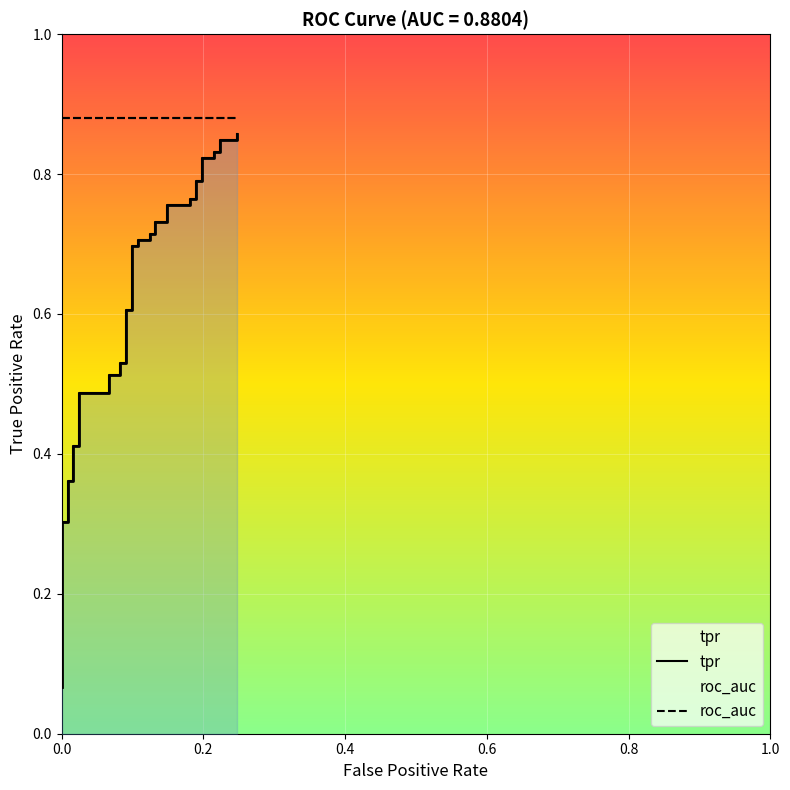

True or false: tpr and roc_auc intersect in this chart.

False